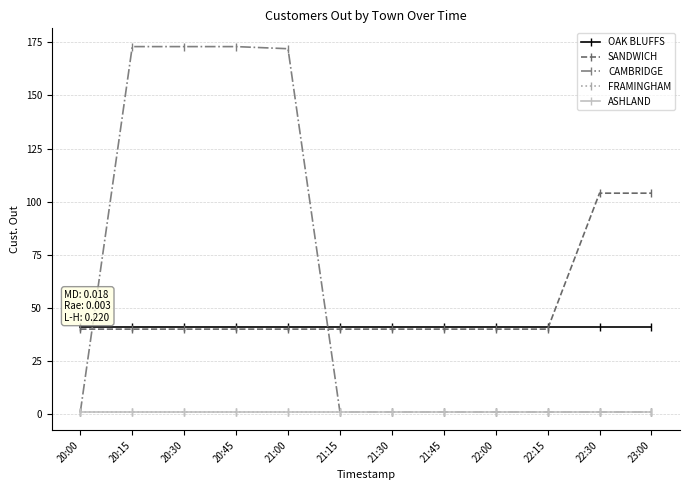

Is this an area chart (filled region under the line)?

No